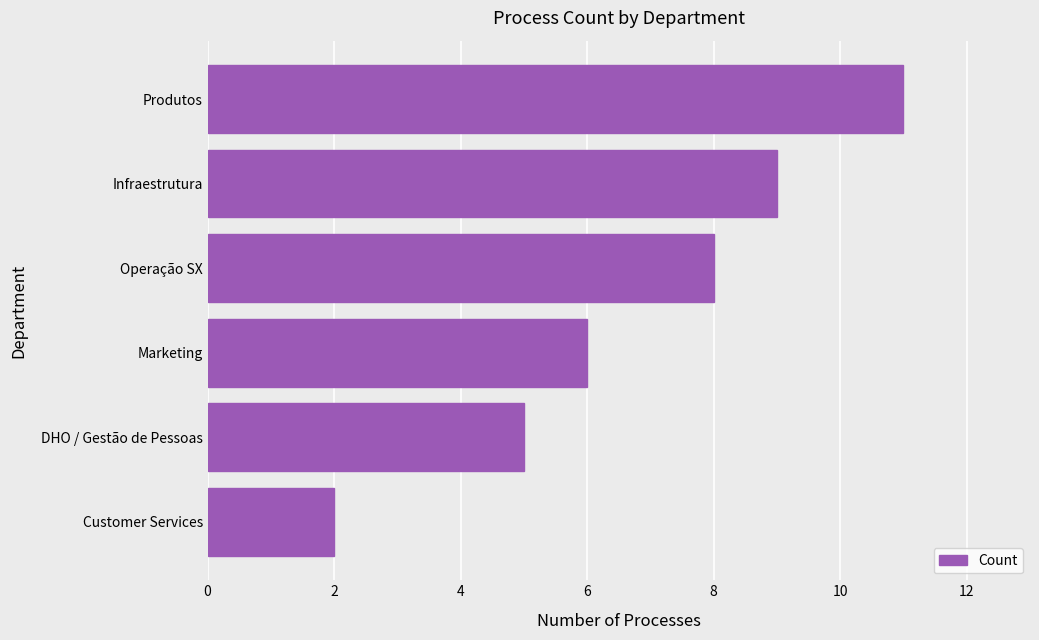

How many categories are shown in the chart?

6